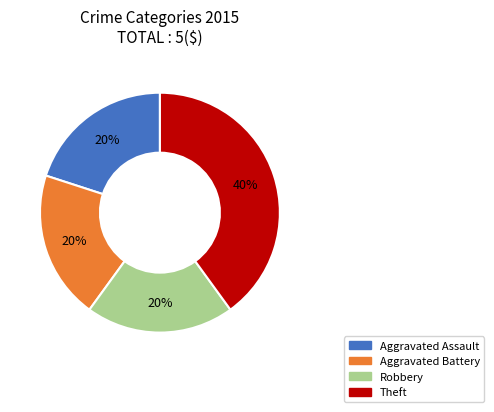

The Robbery slice represents 25% of the pie. True or false?

False